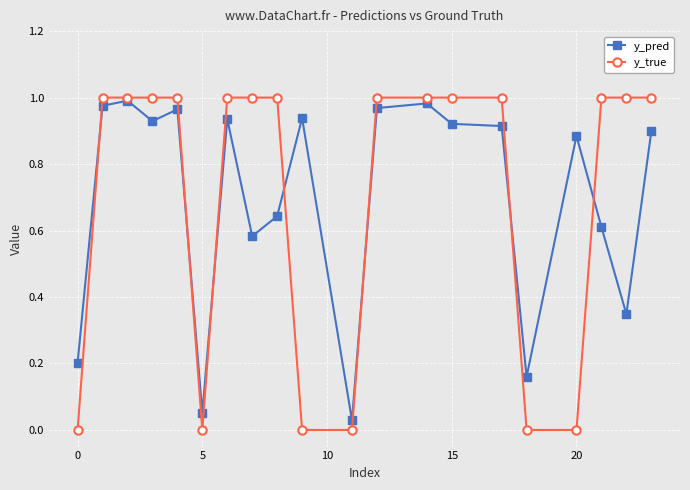

After their last crossing, which series has the higher values: y_pred or y_true?

y_true